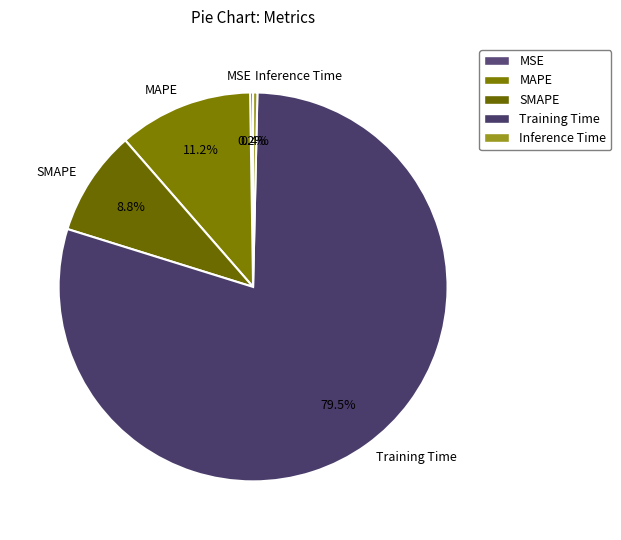

Which category has the biggest portion of the pie?

Training Time